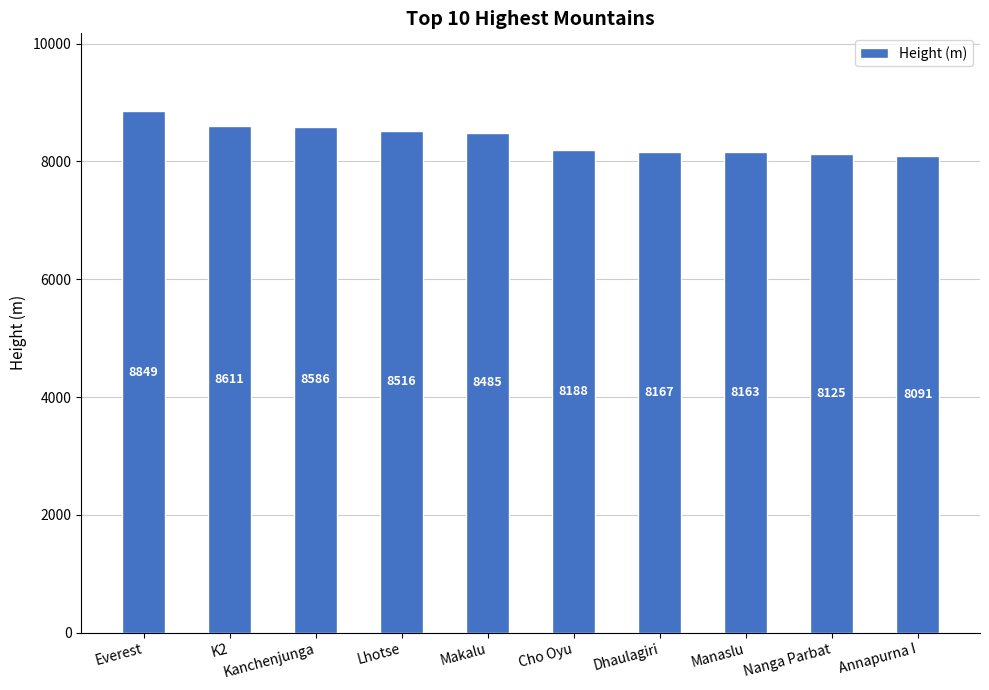

How many categories are shown in the chart?

10